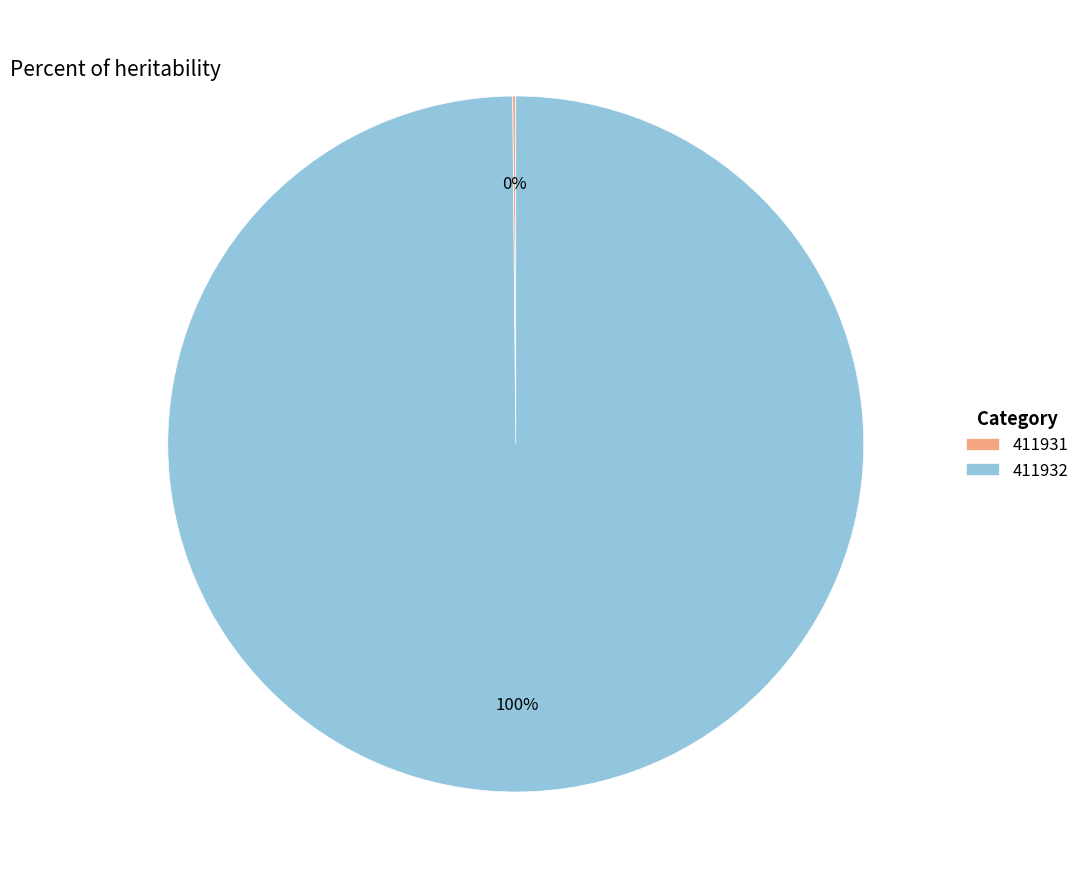

Which slice is the largest?

411932